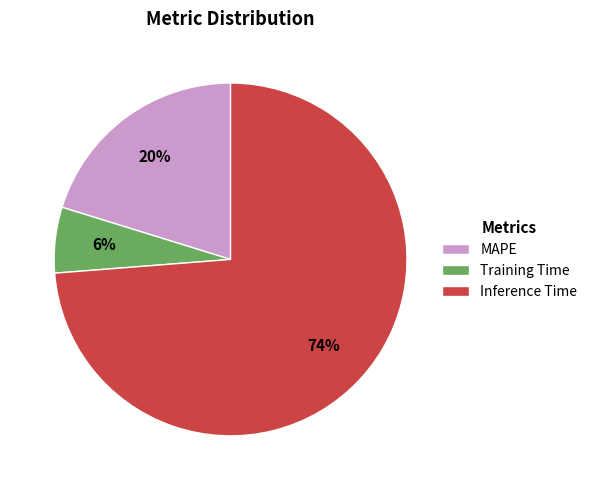

To the nearest percent, what percentage of the pie is Training Time?

6%